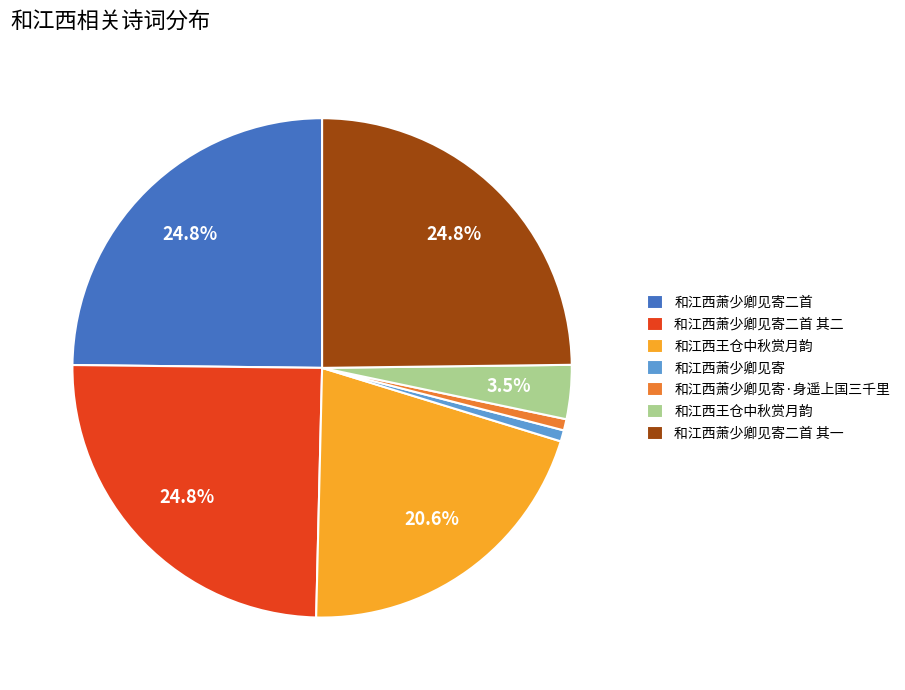

Does any single category account for the majority?

No